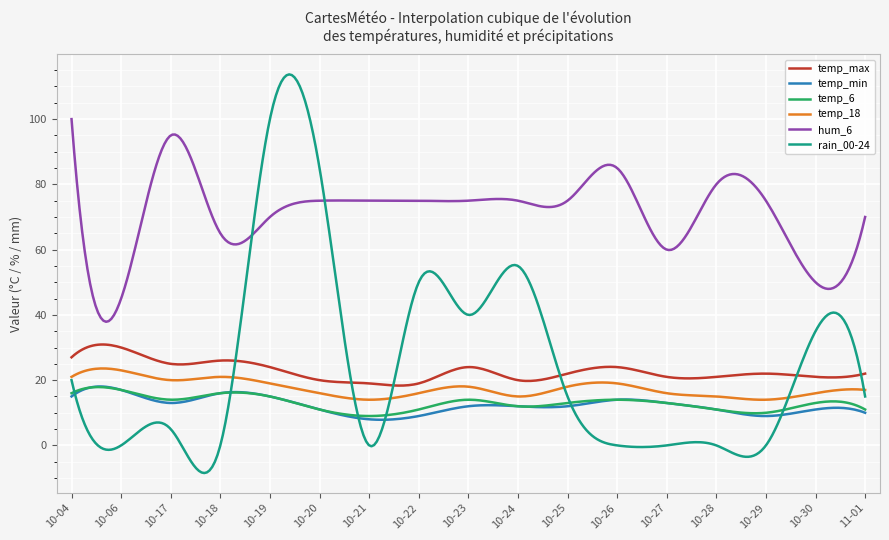

Which series has the largest range (max minus min)?

rain_00-24